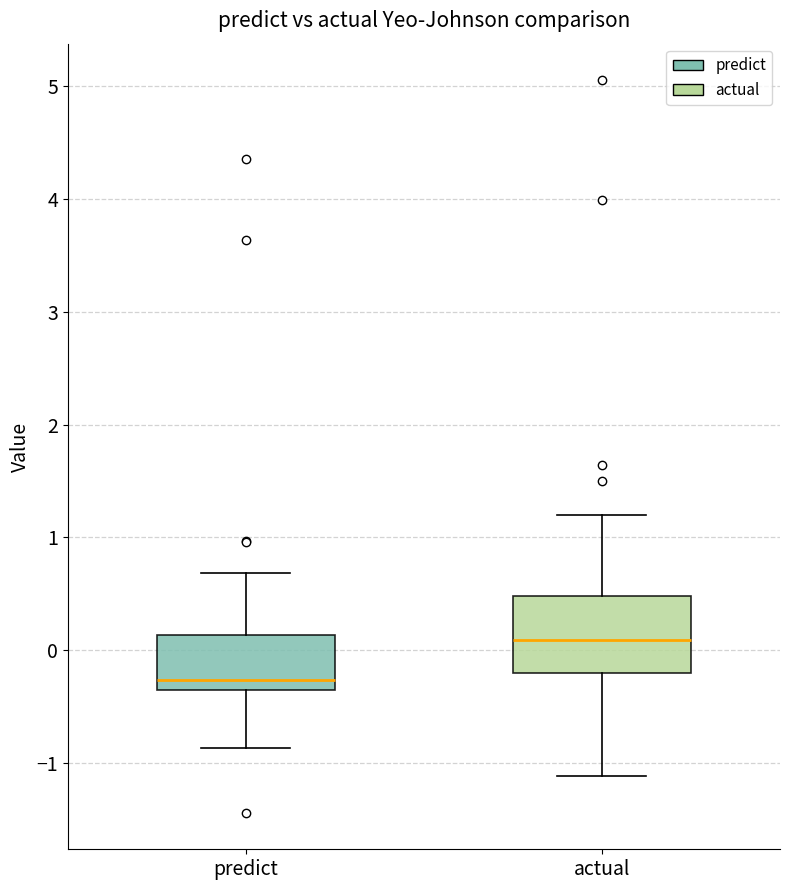

Which box is the tallest, from its lower edge to its upper edge?

actual